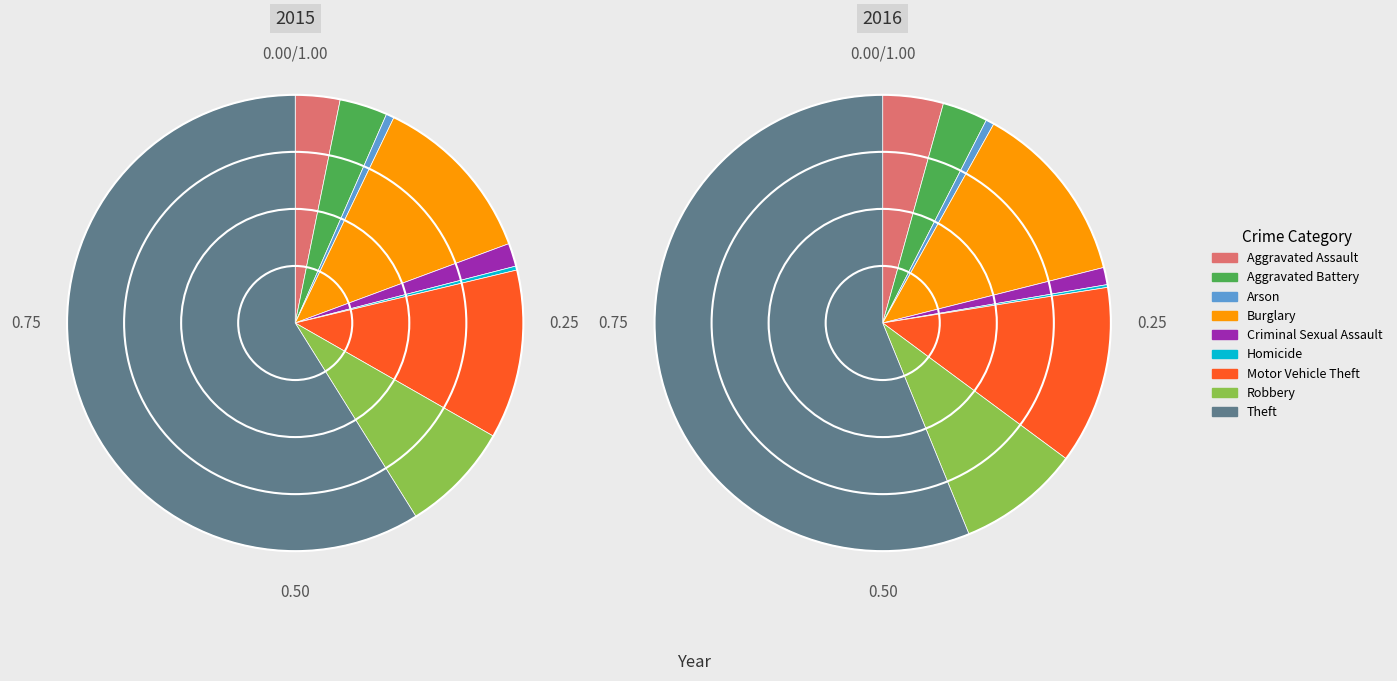

Is it true that Motor Vehicle Theft is 2% of the pie?

False